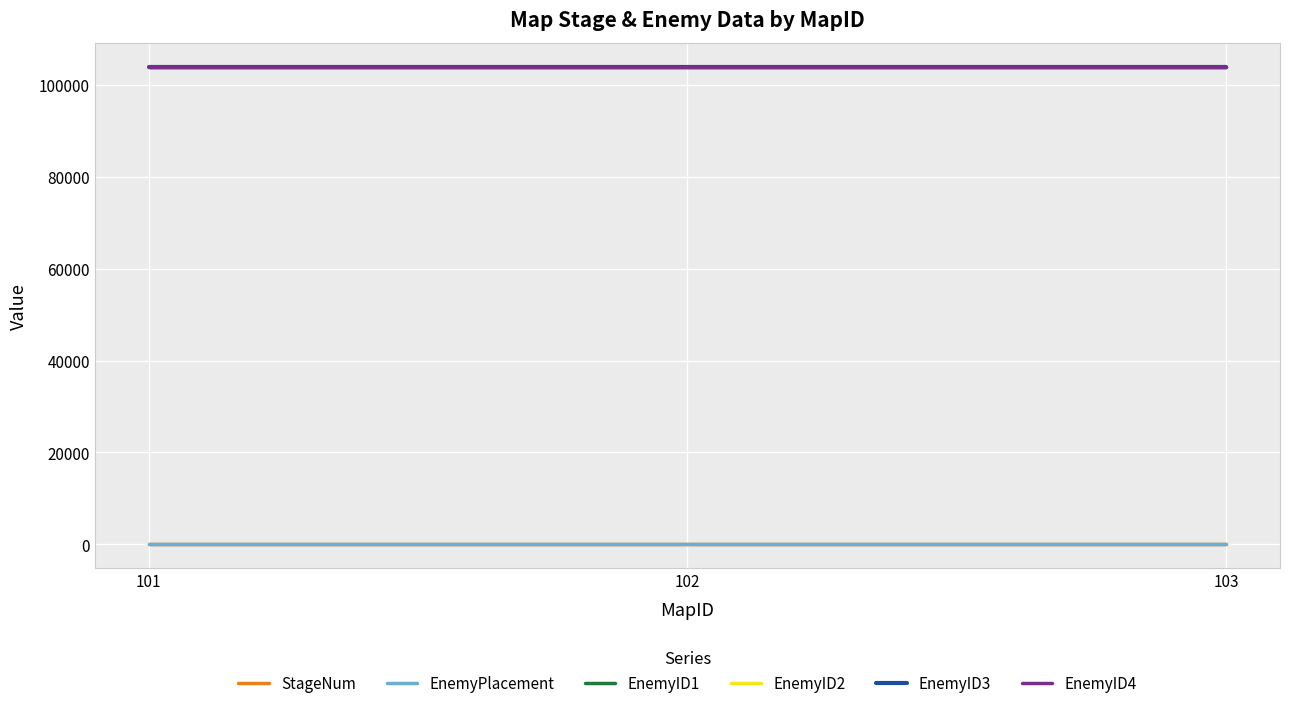

Is this an area chart (filled region under the line)?

No